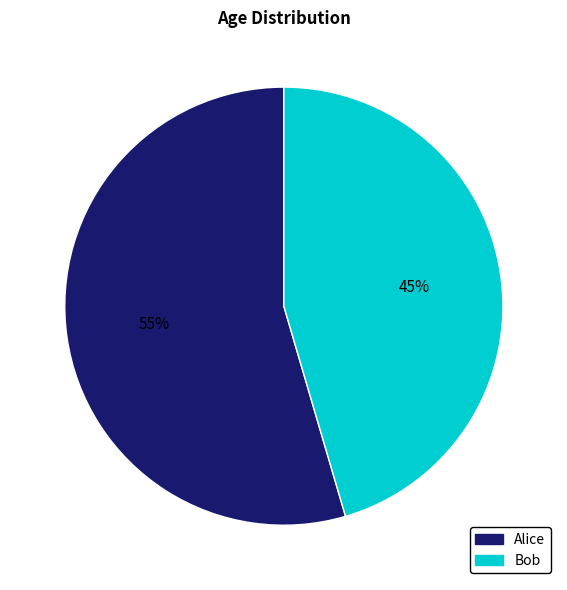

Rank the categories by value from lowest to highest.

Bob, Alice